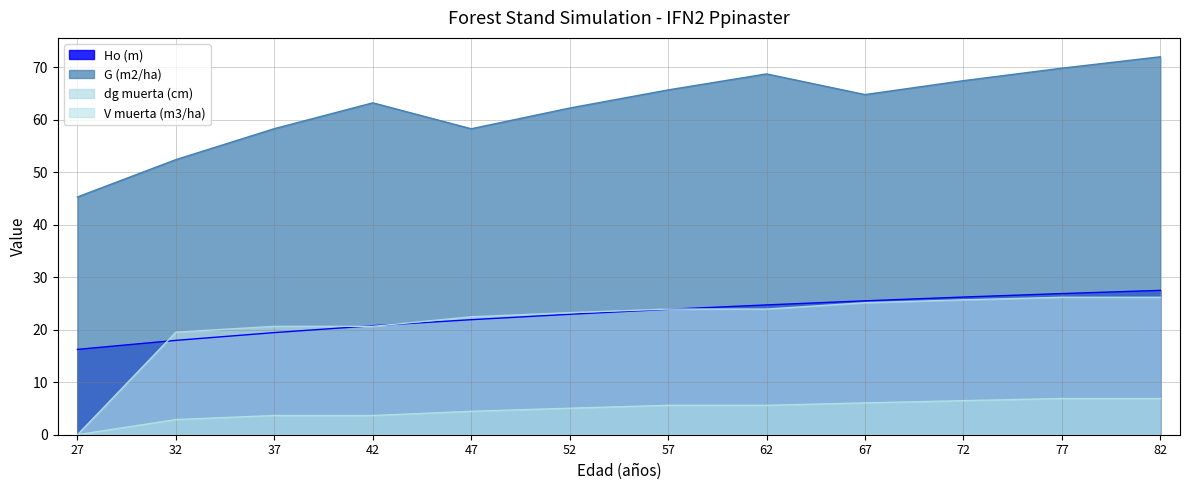

Between which two adjacent categories do dg muerta (cm) and Ho (m) first intersect?

27 and 32